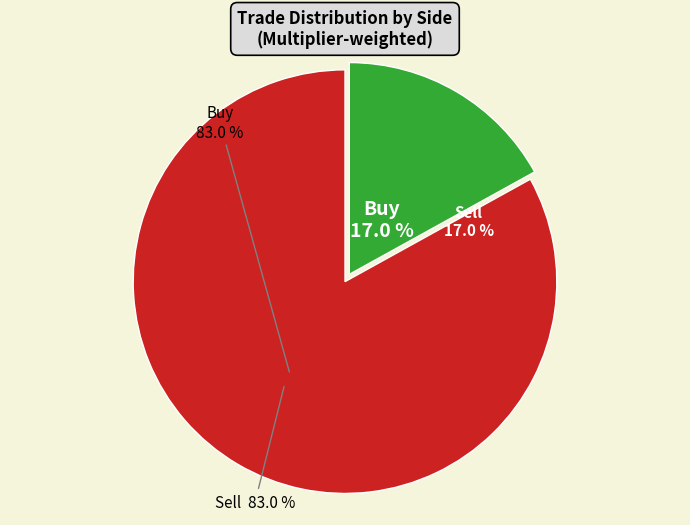

True or false: Sell accounts for 1% of the total.

False